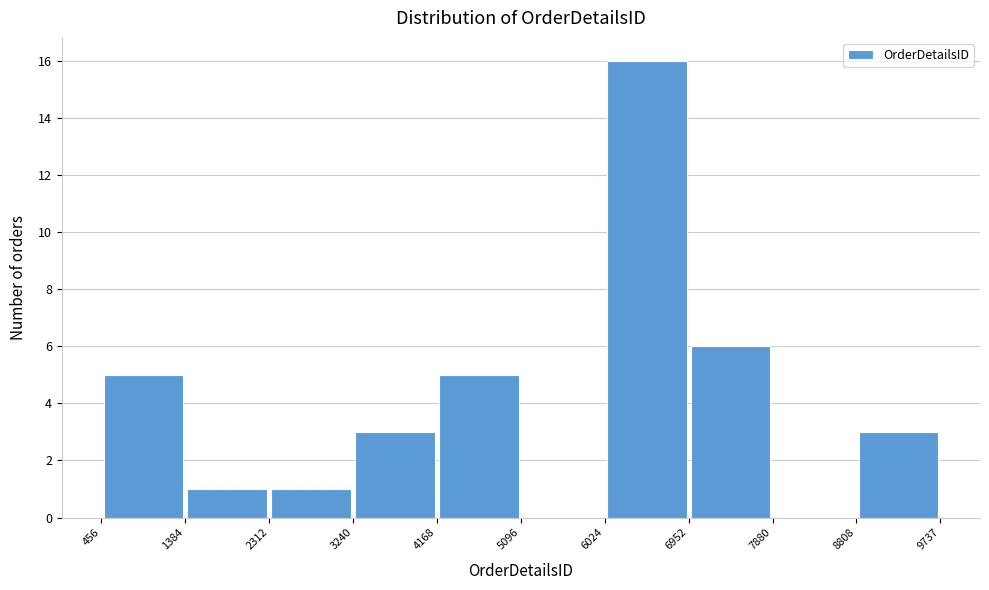

What is the height of the bar covering 4168 to 5096 on the x-axis? The values are not printed on the chart, so give them approximately, as read against the axis.

5